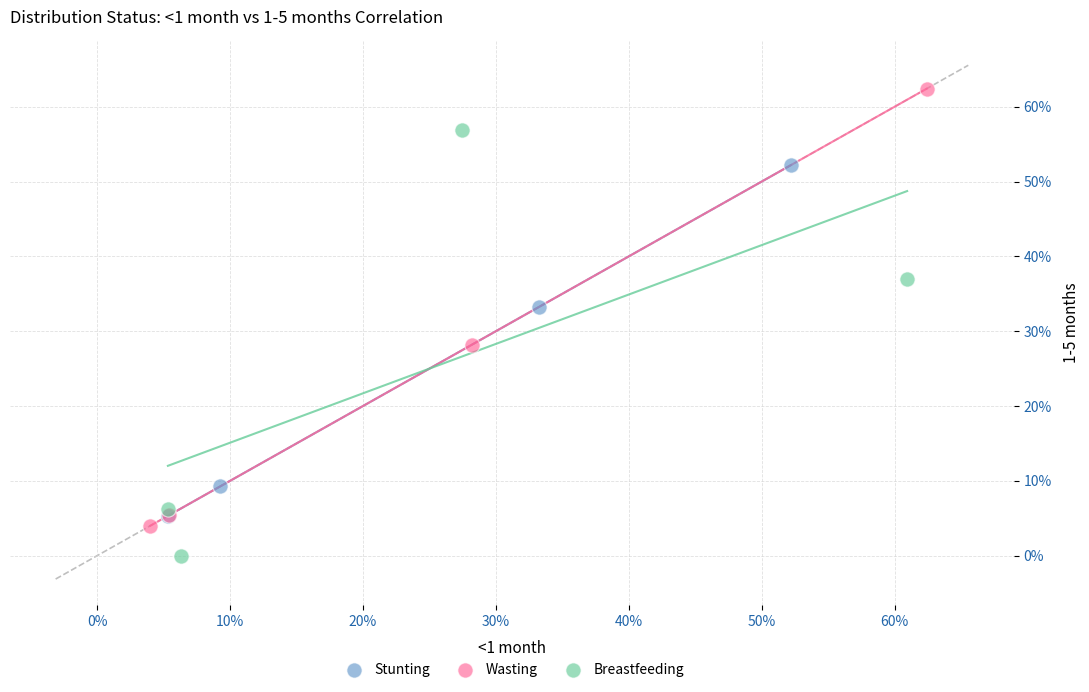

What are all the series names shown in the legend?

Stunting, Wasting, Breastfeeding